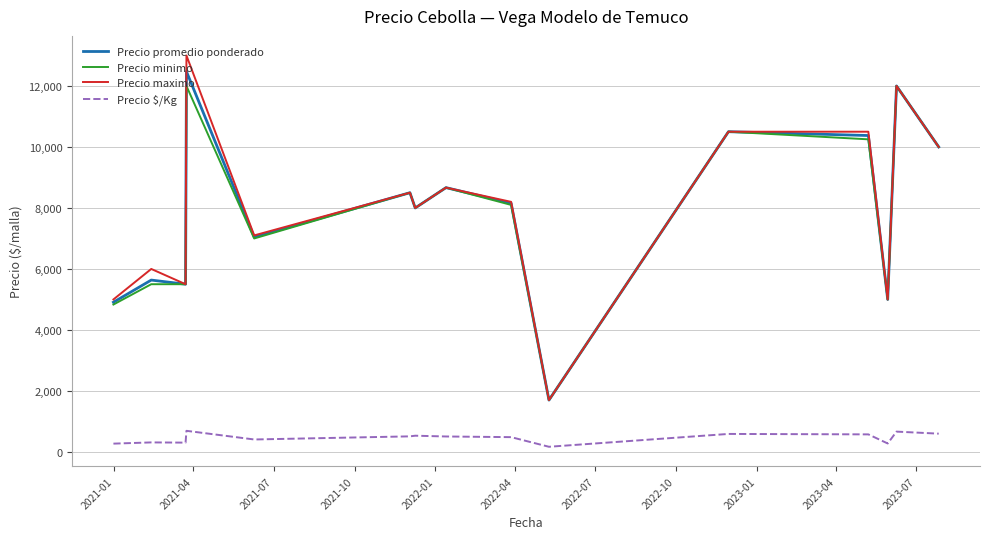

True or false: Precio minimo and Precio $/Kg cross at least once.

False